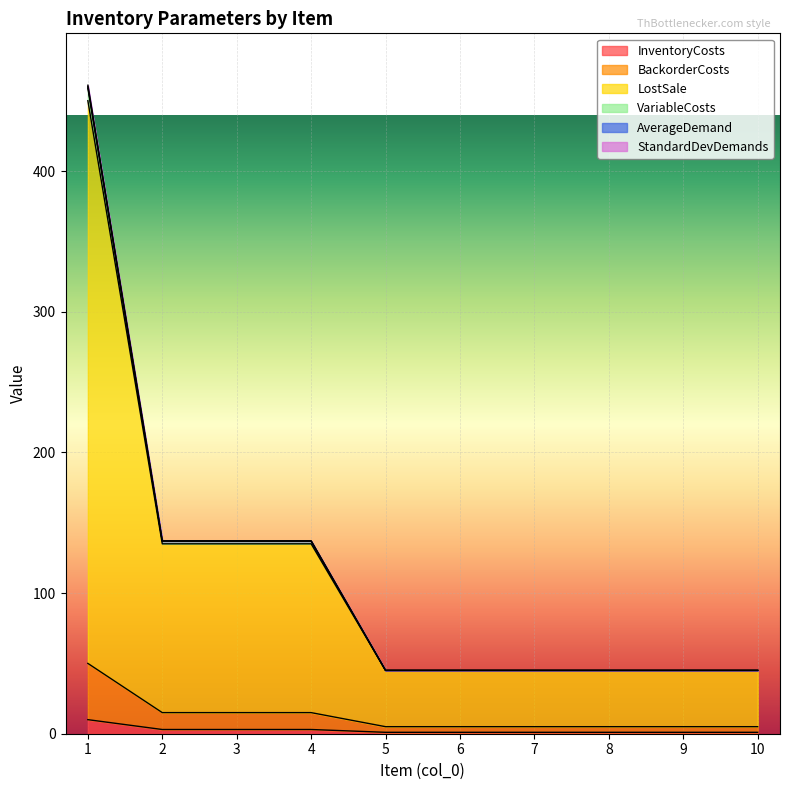

Count the number of categories in the chart.

10